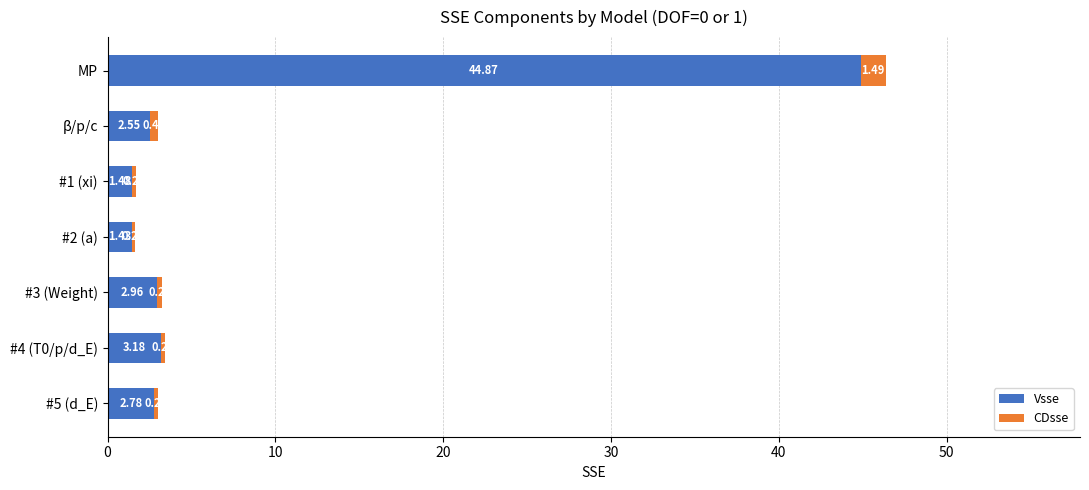

Rank the categories by Vsse value from lowest to highest.

#2 (a), #1 (xi), β/p/c, #5 (d_E), #3 (Weight), #4 (T0/p/d_E), MP